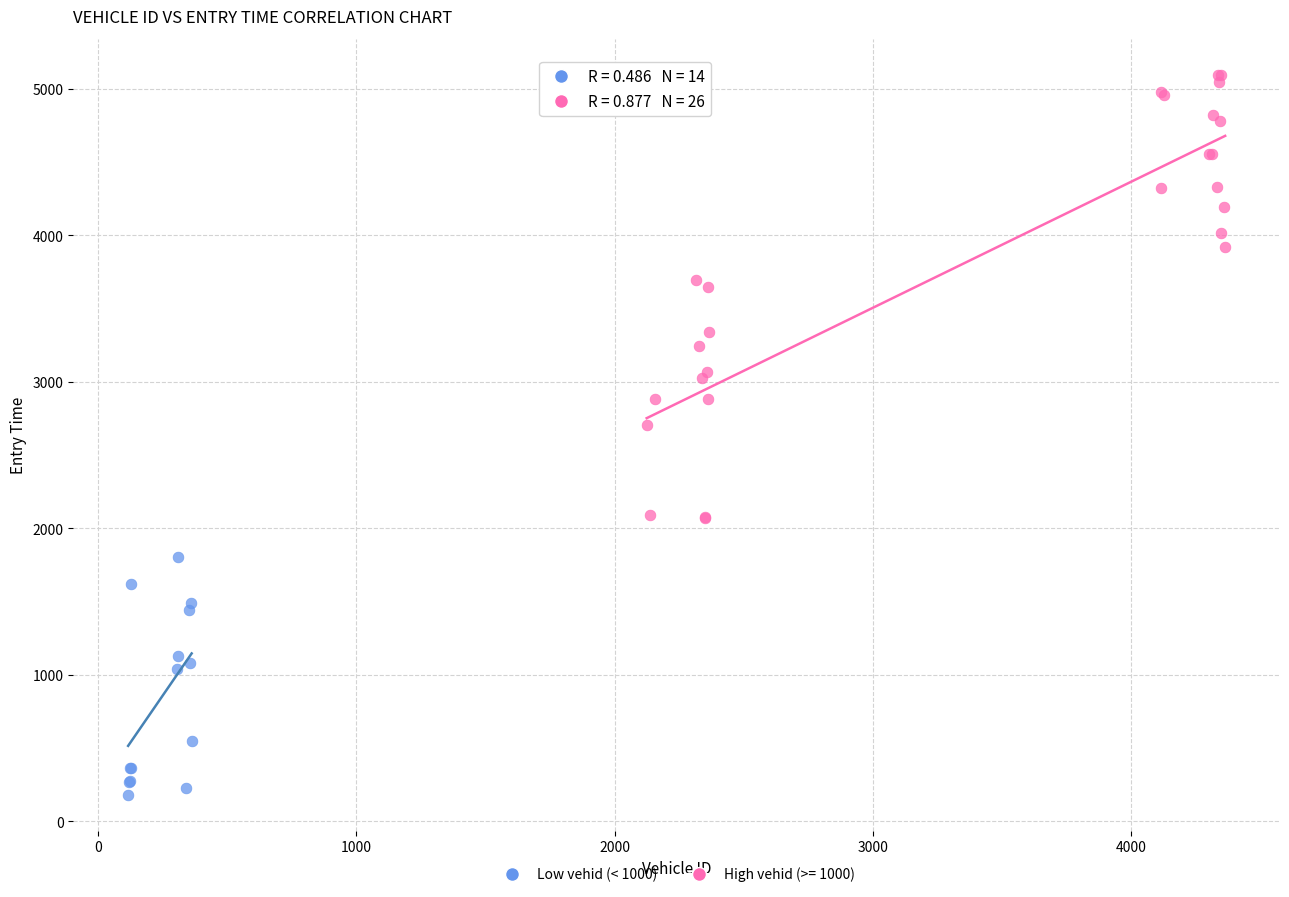

Which series has the largest Y range (max minus min)?

High vehid (>= 1000)